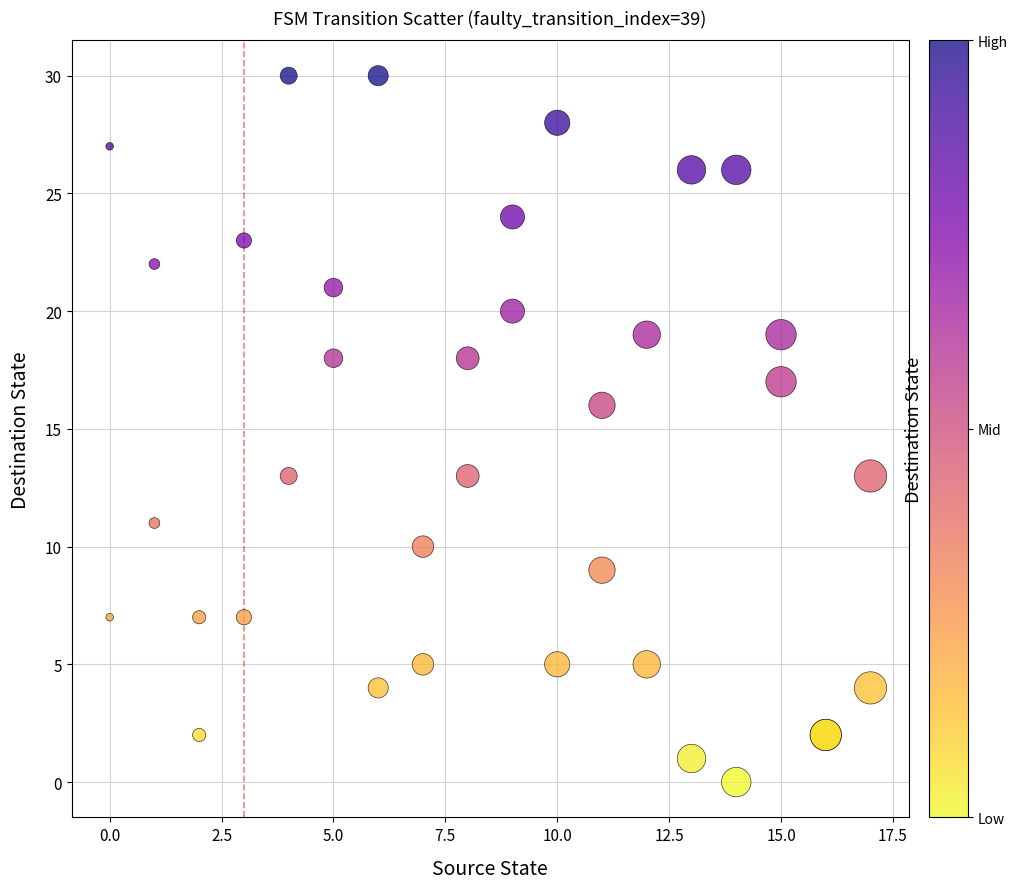

What Y value in the scatter plot is closest to 15?

16